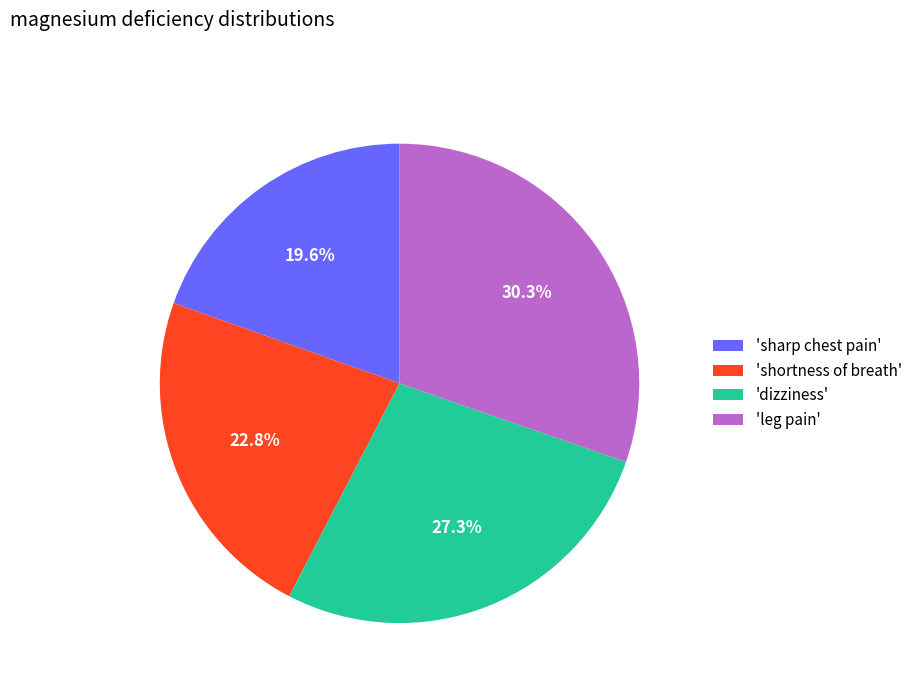

Combined, do 'leg pain' and 'shortness of breath' account for over 50%?

Yes